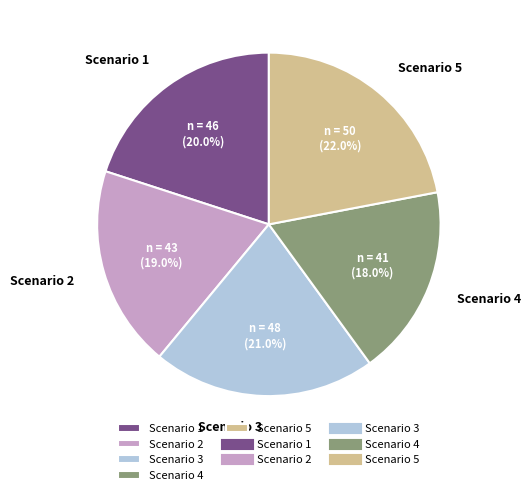

Rank the categories by value from highest to lowest.

Scenario 5, Scenario 3, Scenario 1, Scenario 2, Scenario 4